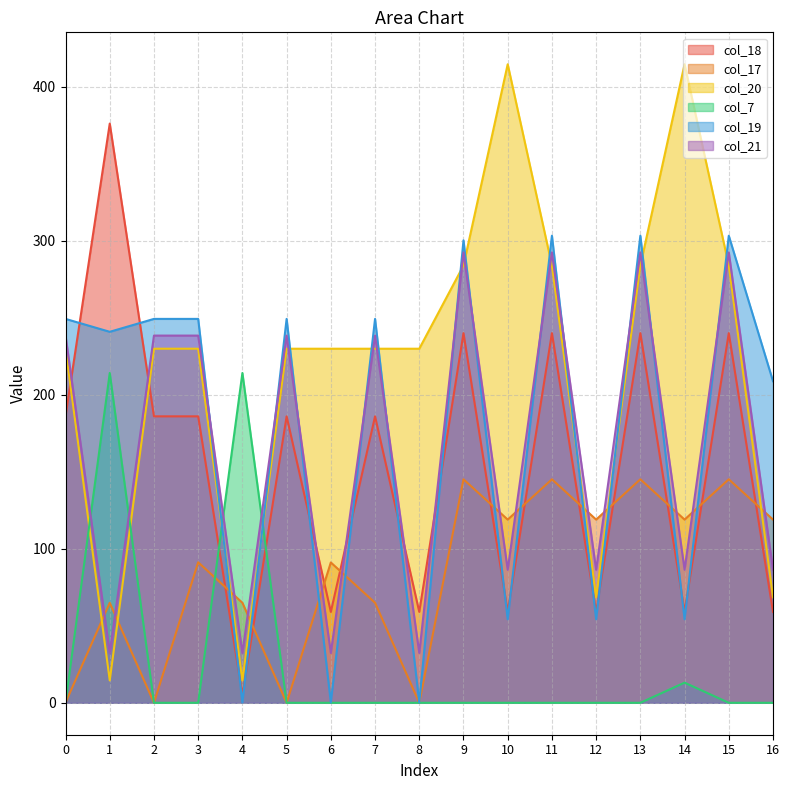

What is the value of the col_20 point at the 10th from the left?

283.9